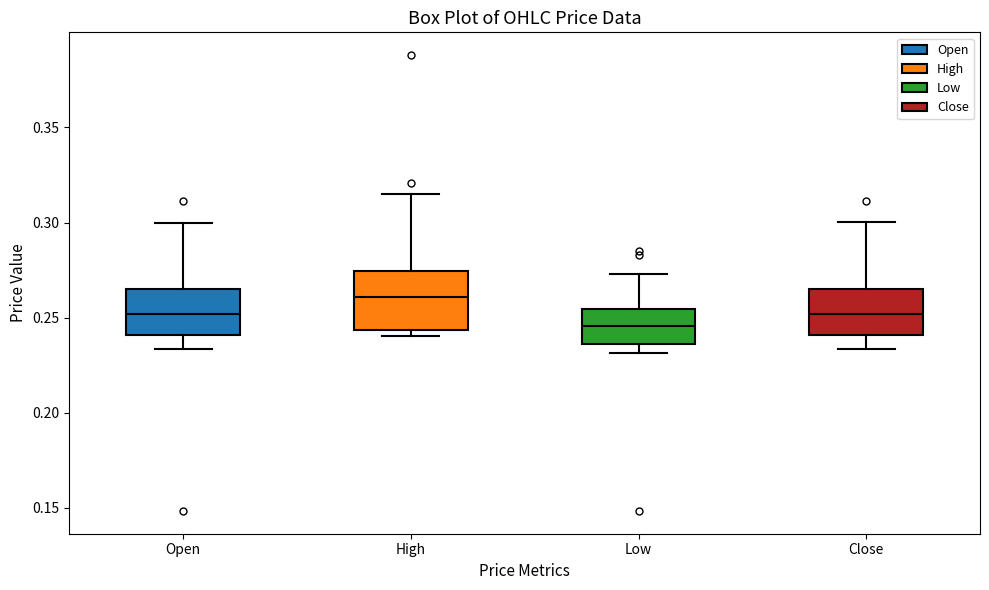

Reading left to right, transcribe this box plot: for each box, give where its median line is, the range the box spans, and where its two whiskers end, as read against the y-axis. The values are not printed on the chart, so give them approximately, as read against the axis.

Open: median 0.250, box 0.240 to 0.265, whiskers 0.235 to 0.300
High: median 0.260, box 0.245 to 0.275, whiskers 0.240 to 0.315
Low: median 0.245, box 0.235 to 0.255, whiskers 0.230 to 0.275
Close: median 0.250, box 0.240 to 0.265, whiskers 0.235 to 0.300